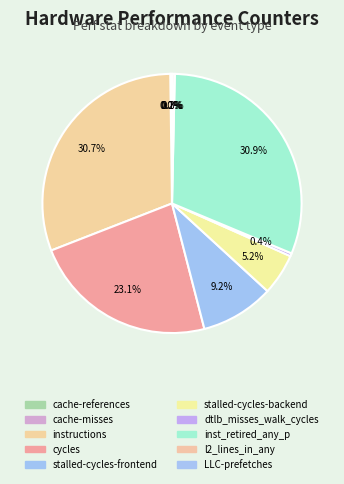

Does any single category account for the majority?

No